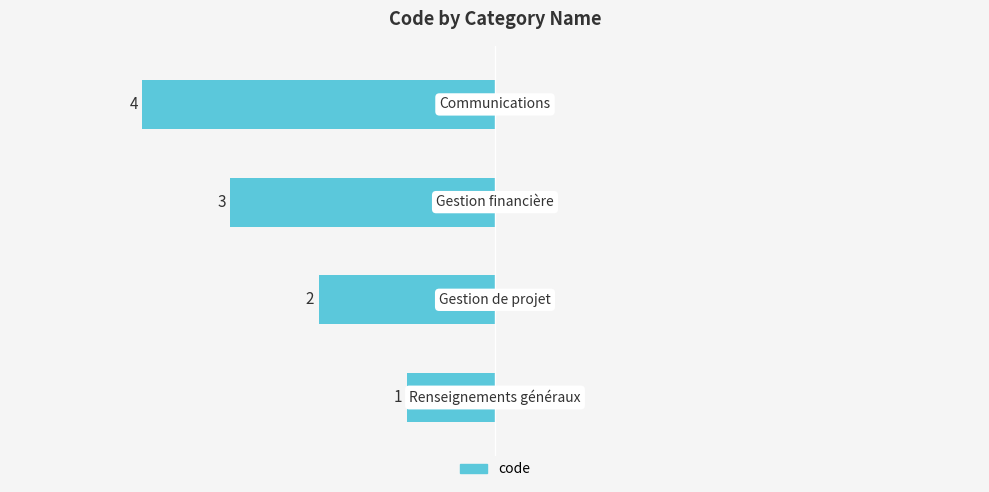

How many bars are there in total?

4